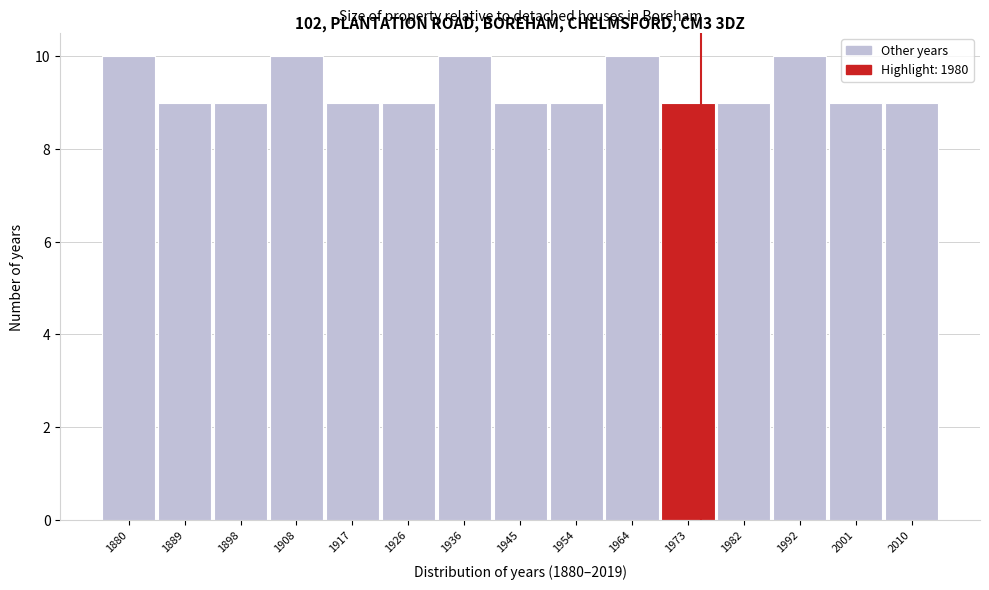

Reading left to right, list all the values displayed in this chart.

10	9	9	10	9	9	10	9	9	10	9	9	10	9	9